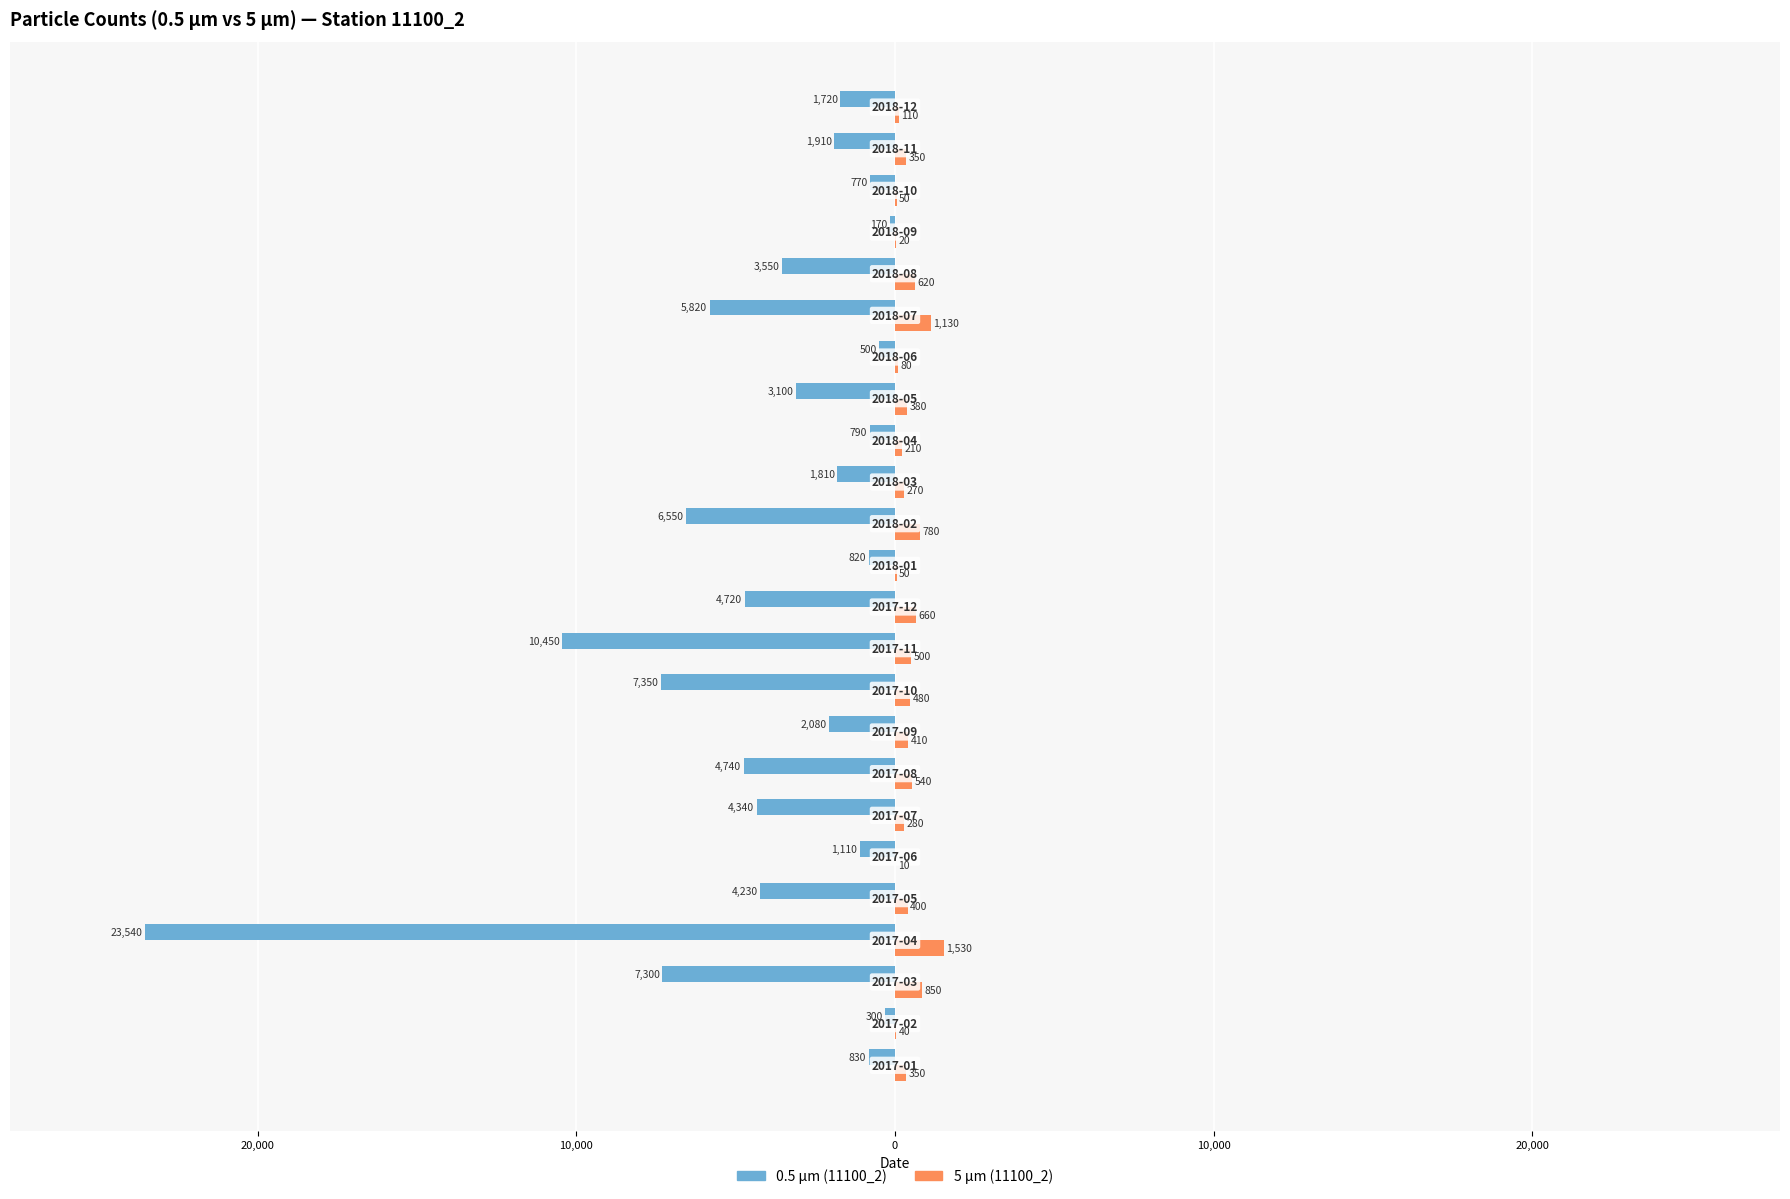

What are all the series names shown in the legend?

0.5 µm (11100_2), 5 µm (11100_2)